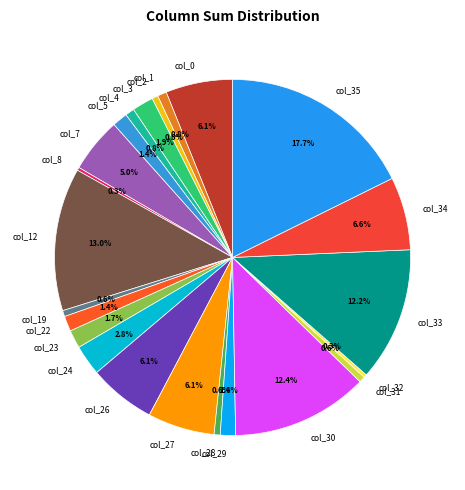

How much of the chart is everything except col_29?

98.6%